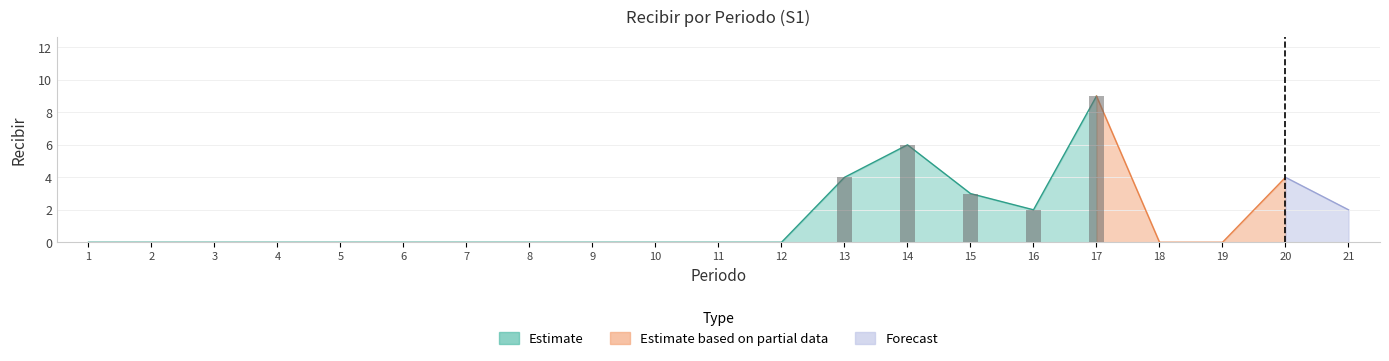

Which category has the lowest value across all series?

1